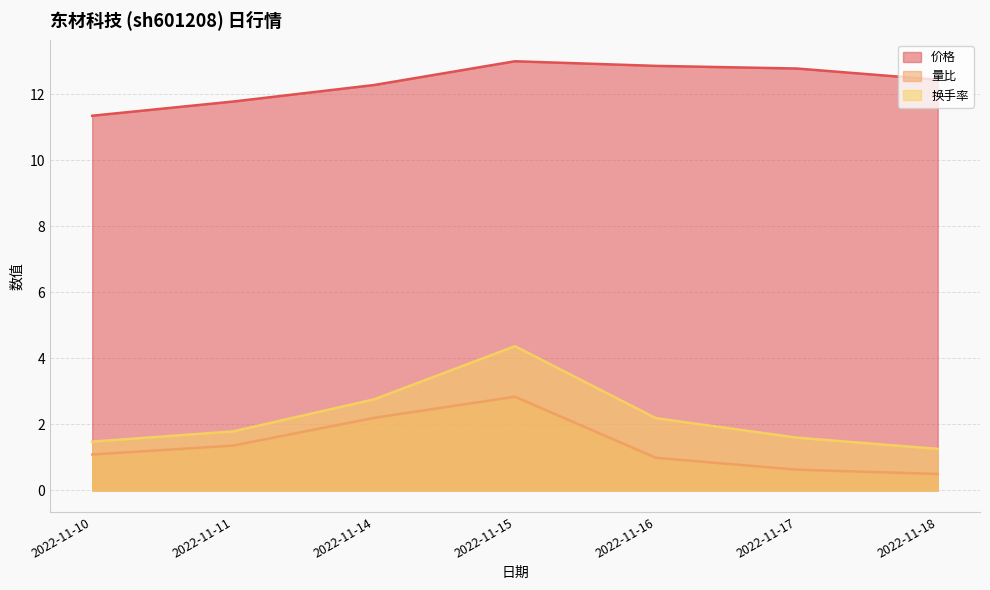

Which series has the largest range (max minus min)?

换手率